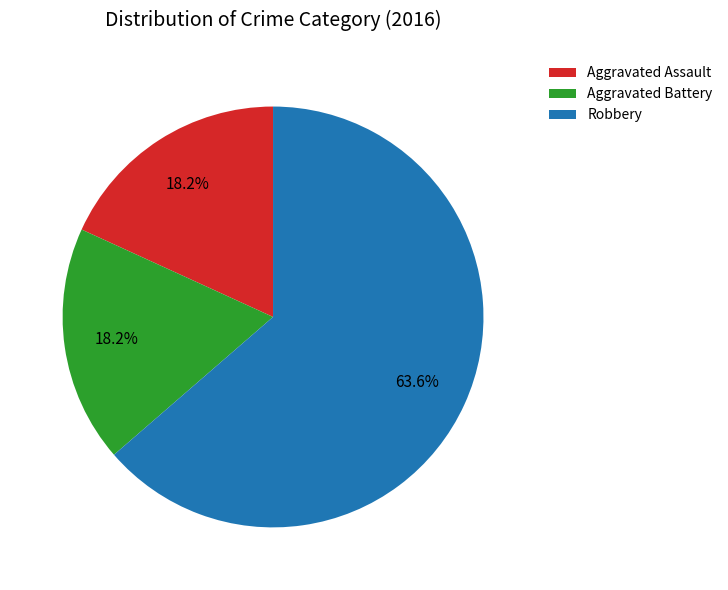

What is the ratio of the value at Aggravated Assault to the value at Robbery?

0.3